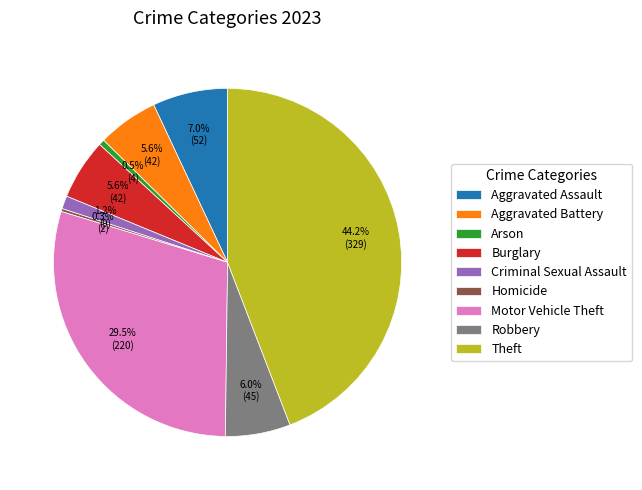

Which category has the biggest portion of the pie?

Theft